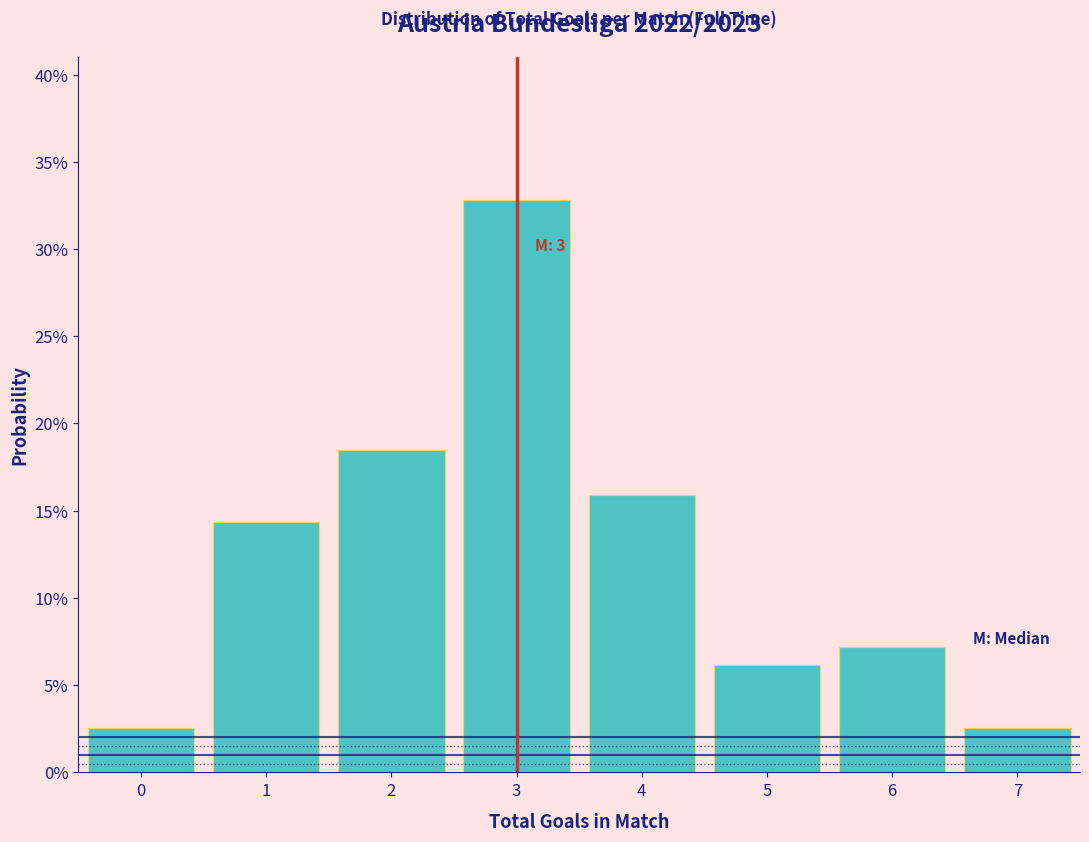

Over which range of the x-axis is the bar tallest?

2.5 to 3.5